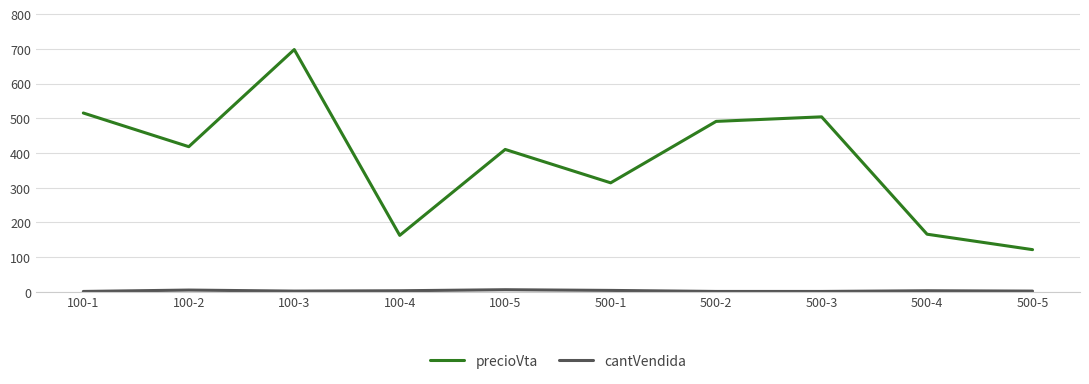

Which series changed the most between 500-2 and 500-4?

precioVta